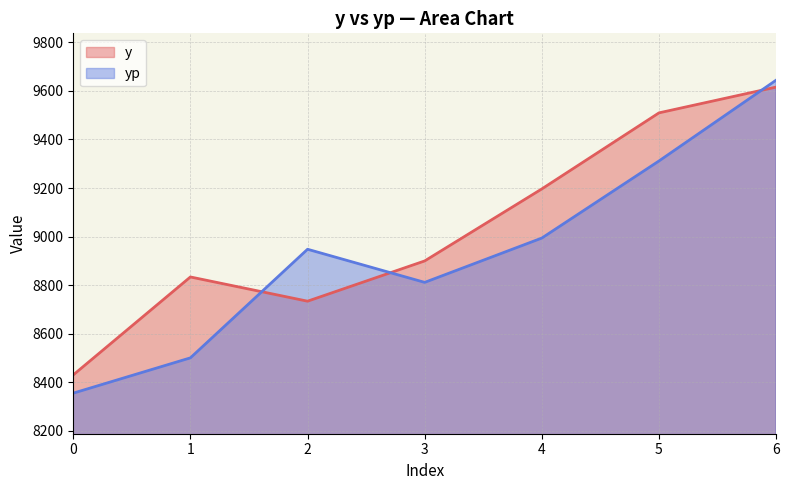

What is the difference between the maximum and minimum values in the y series?

1185.4